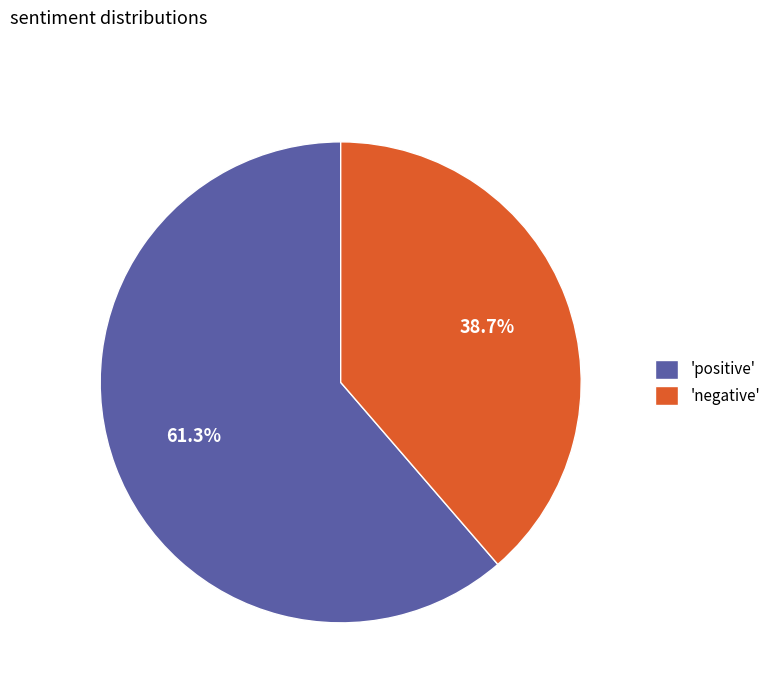

Rank the categories by value from highest to lowest.

'positive', 'negative'